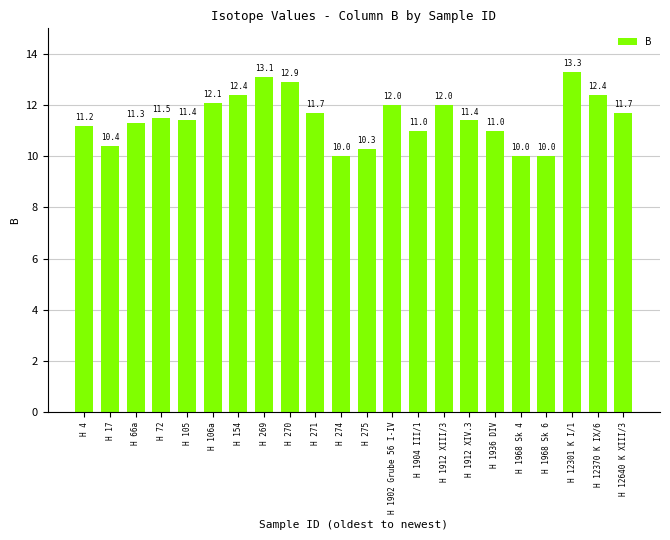

The value at H 66a is 4.4. True or false?

False